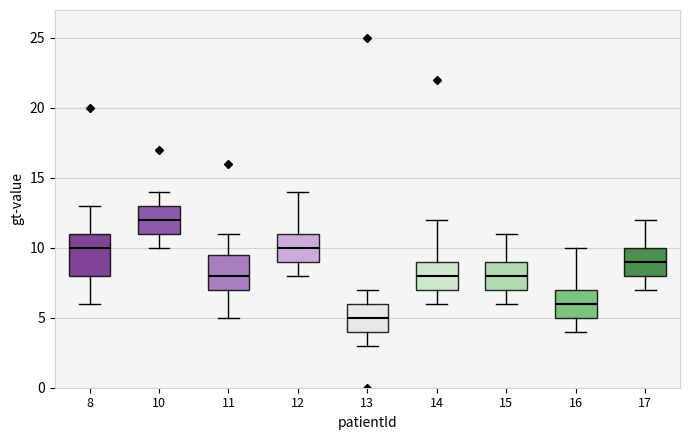

Which box is the tallest, from its lower edge to its upper edge?

8